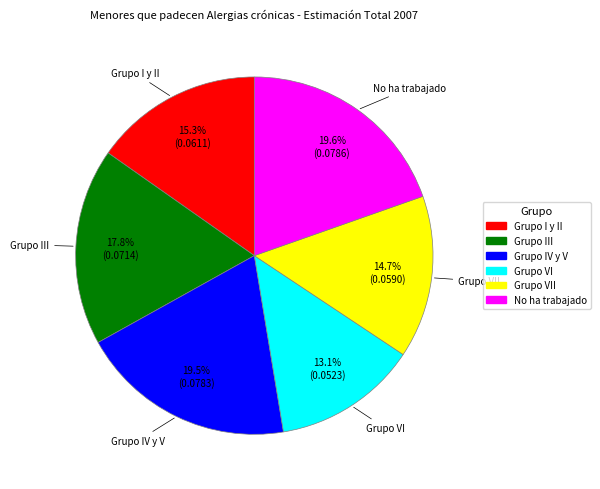

Does any single category account for the majority?

No